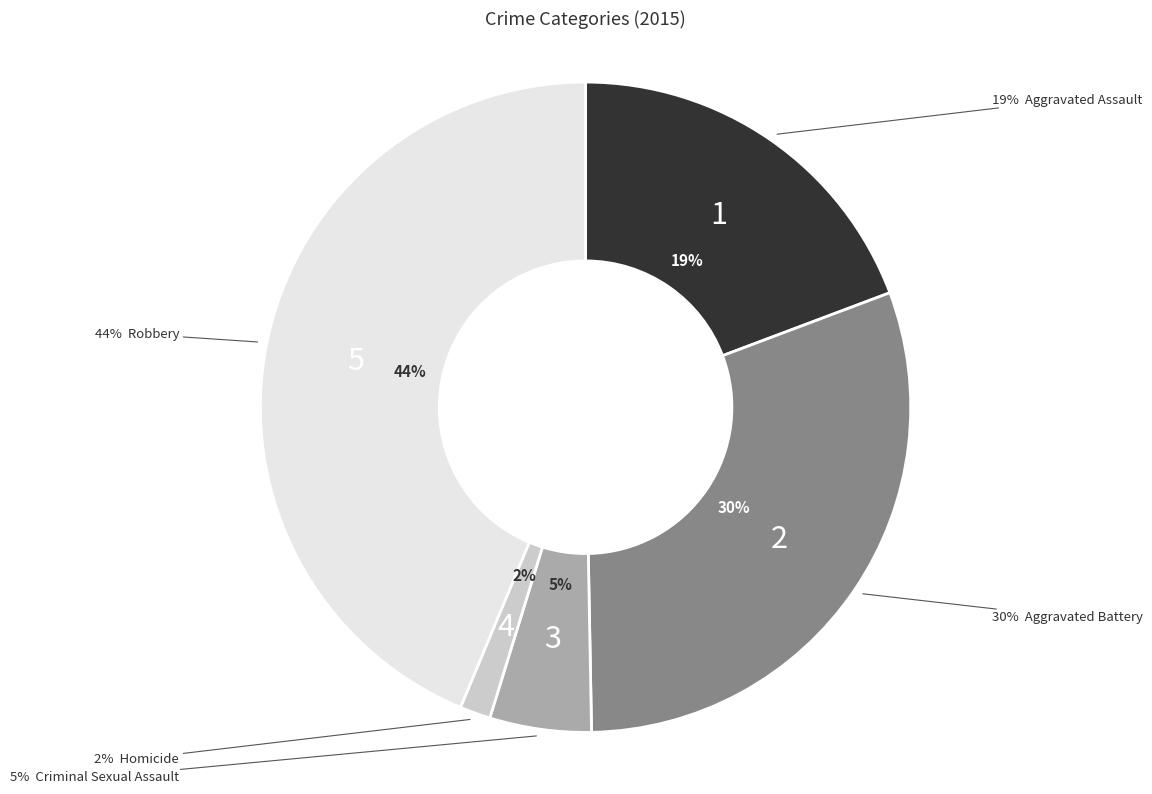

Does Aggravated Battery account for over 50% of the chart?

No